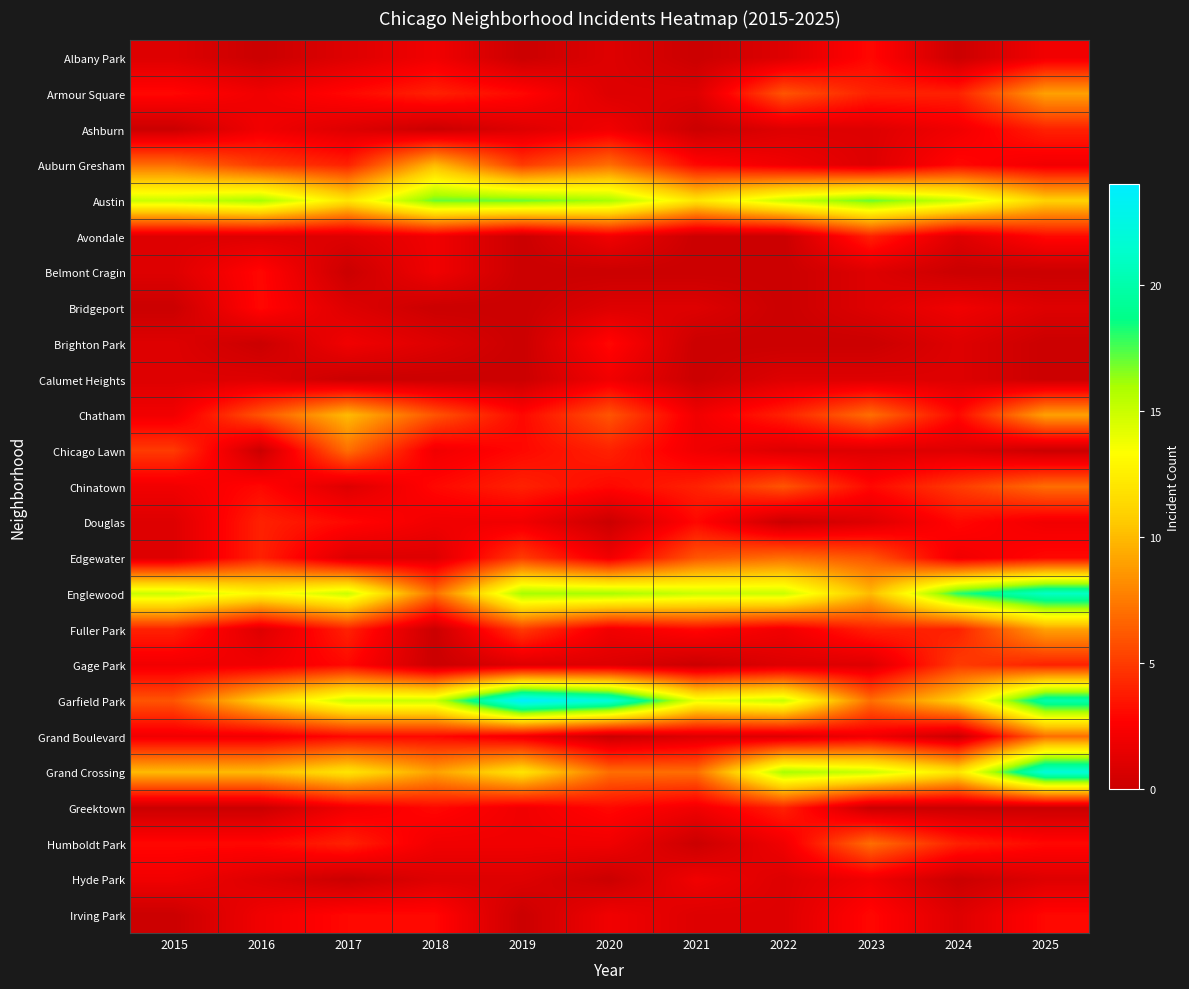

Which series has the largest total across all categories?

Austin